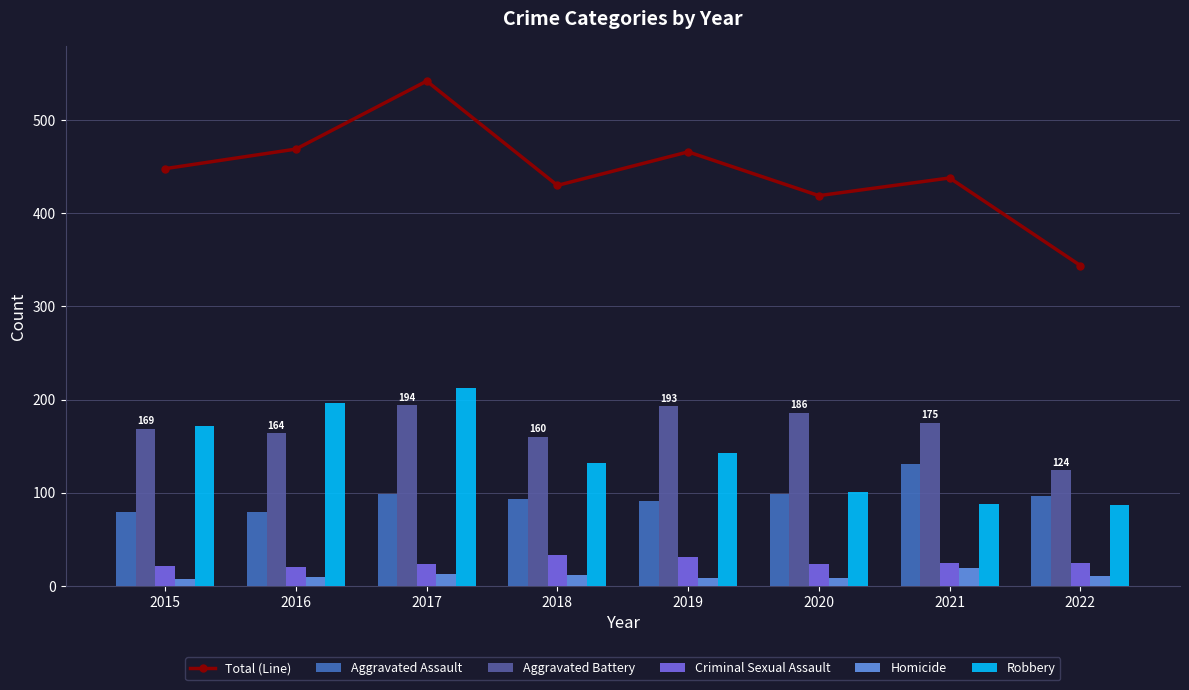

What is the sum of the Homicide values at 2017 and 2021?

32